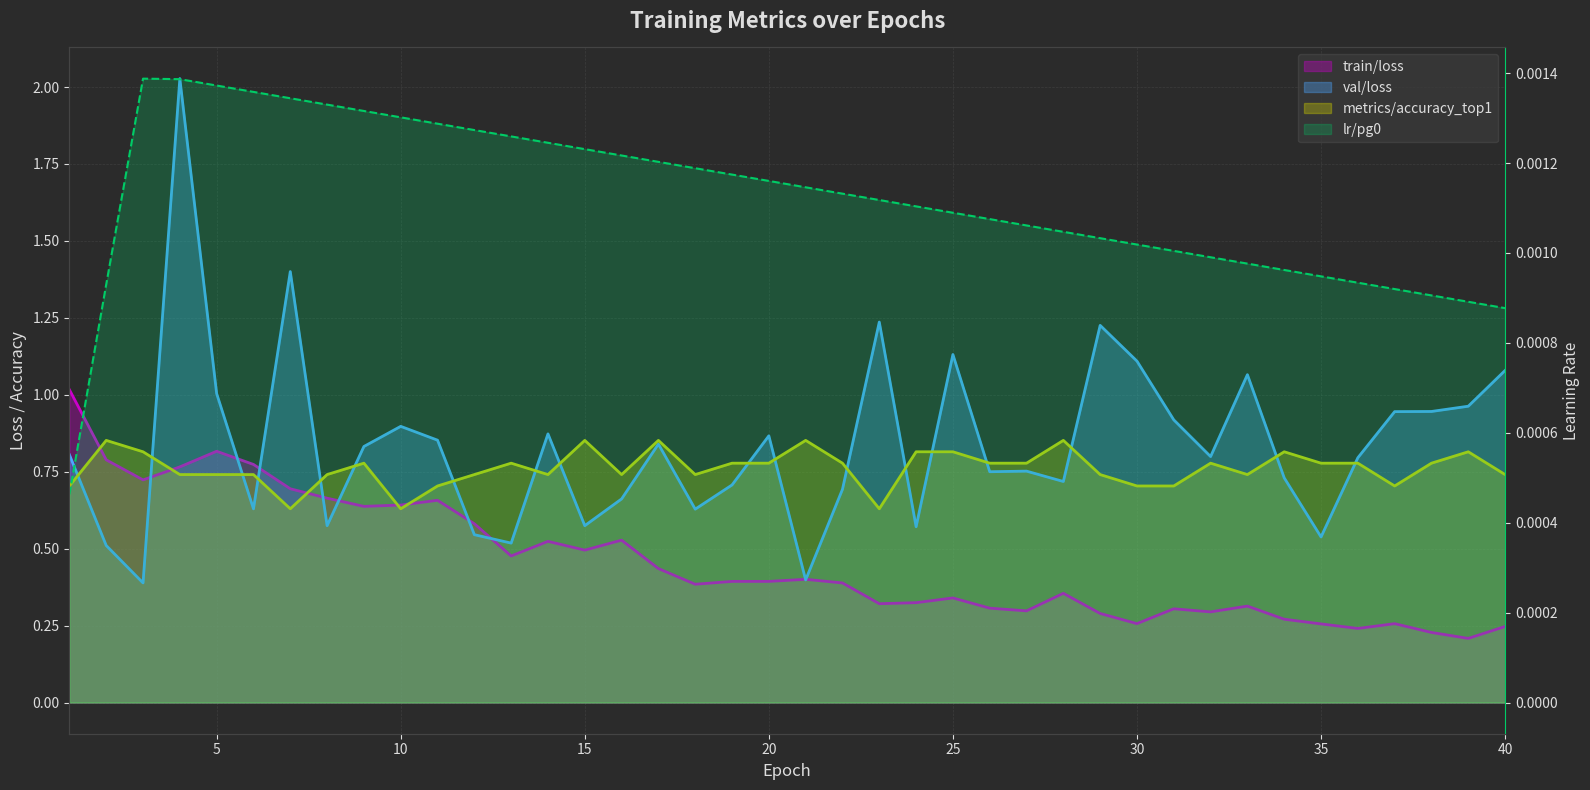

Reading right to left, list all the values displayed in this chart.

train/loss: 0.2	0.2	0.2	0.3	0.2	0.3	0.3	0.3	0.3	0.3	0.3	0.3	0.4	0.3	0.3	0.3	0.3	0.3	0.4	0.4	0.4	0.4	0.4	0.4	0.5	0.5	0.5	0.5	0.6	0.7	0.6	0.6	0.7	0.7	0.8	0.8	0.8	0.7	0.8	1.0
val/loss: 1.1	1.0	0.9	0.9	0.8	0.5	0.7	1.1	0.8	0.9	1.1	1.2	0.7	0.8	0.8	1.1	0.6	1.2	0.7	0.4	0.9	0.7	0.6	0.8	0.7	0.6	0.9	0.5	0.5	0.9	0.9	0.8	0.6	1.4	0.6	1.0	2.0	0.4	0.5	0.8
metrics/accuracy_top1: 0.7	0.8	0.8	0.7	0.8	0.8	0.8	0.7	0.8	0.7	0.7	0.7	0.9	0.8	0.8	0.8	0.8	0.6	0.8	0.9	0.8	0.8	0.7	0.9	0.7	0.9	0.7	0.8	0.7	0.7	0.6	0.8	0.7	0.6	0.7	0.7	0.7	0.8	0.9	0.7
lr/pg0: 0.0	0.0	0.0	0.0	0.0	0.0	0.0	0.0	0.0	0.0	0.0	0.0	0.0	0.0	0.0	0.0	0.0	0.0	0.0	0.0	0.0	0.0	0.0	0.0	0.0	0.0	0.0	0.0	0.0	0.0	0.0	0.0	0.0	0.0	0.0	0.0	0.0	0.0	0.0	0.0